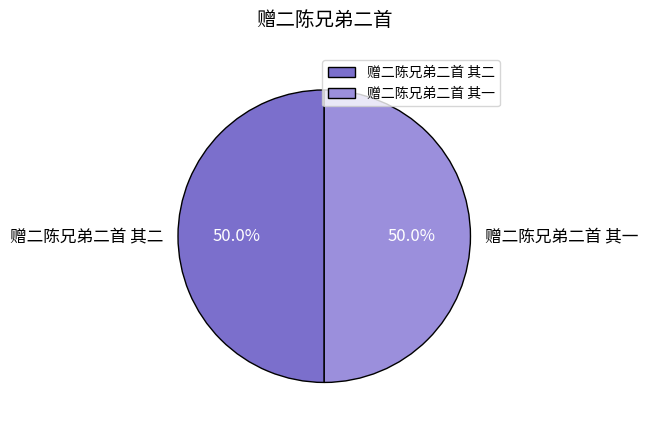

The 赠二陈兄弟二首 其一 slice represents 57% of the pie. True or false?

False